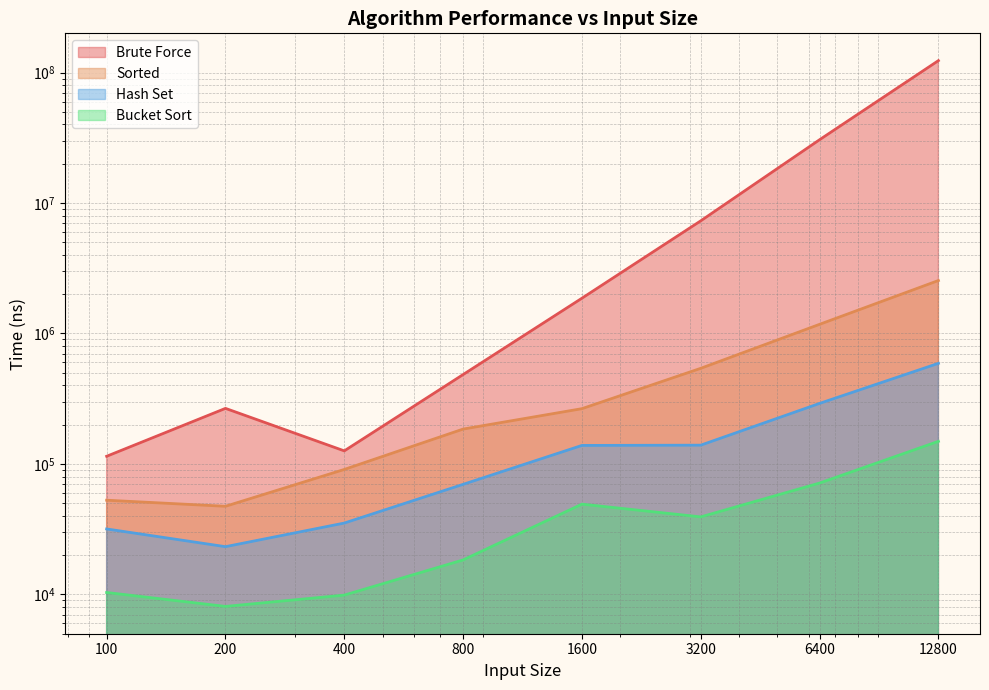

True or false: Brute Force and Hash Set cross at least once.

False